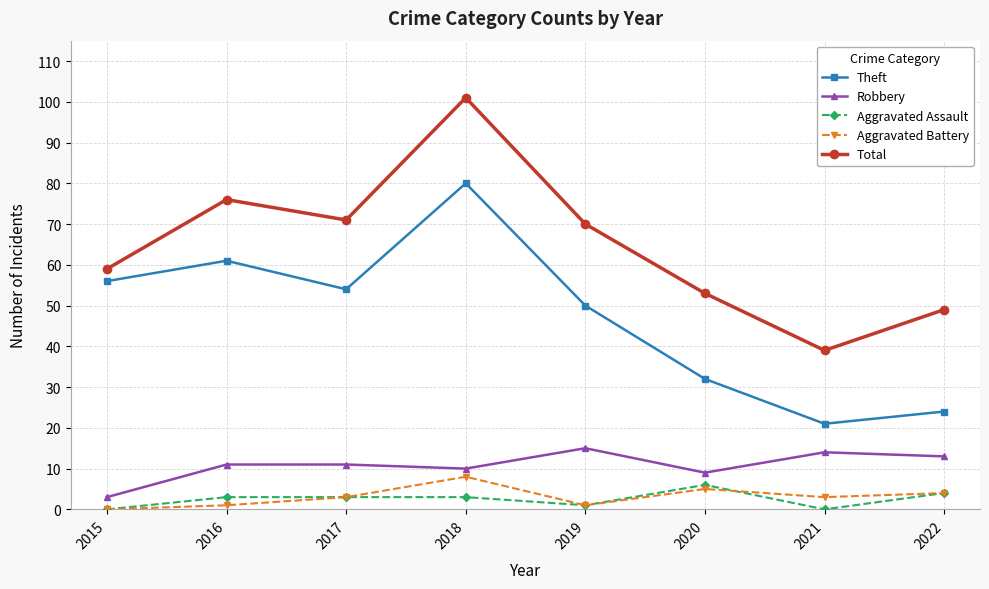

Reading right to left, list all the values displayed in this chart.

Theft: 24	21	32	50	80	54	61	56
Robbery: 13	14	9	15	10	11	11	3
Aggravated Assault: 4	0	6	1	3	3	3	0
Aggravated Battery: 4	3	5	1	8	3	1	0
Total: 49	39	53	70	101	71	76	59